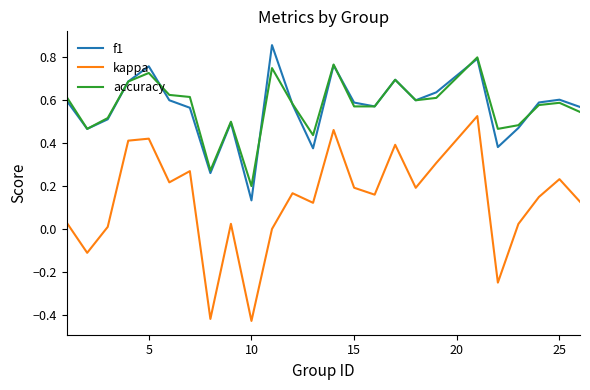

List the series in order of their peak value, highest first.

f1, accuracy, kappa